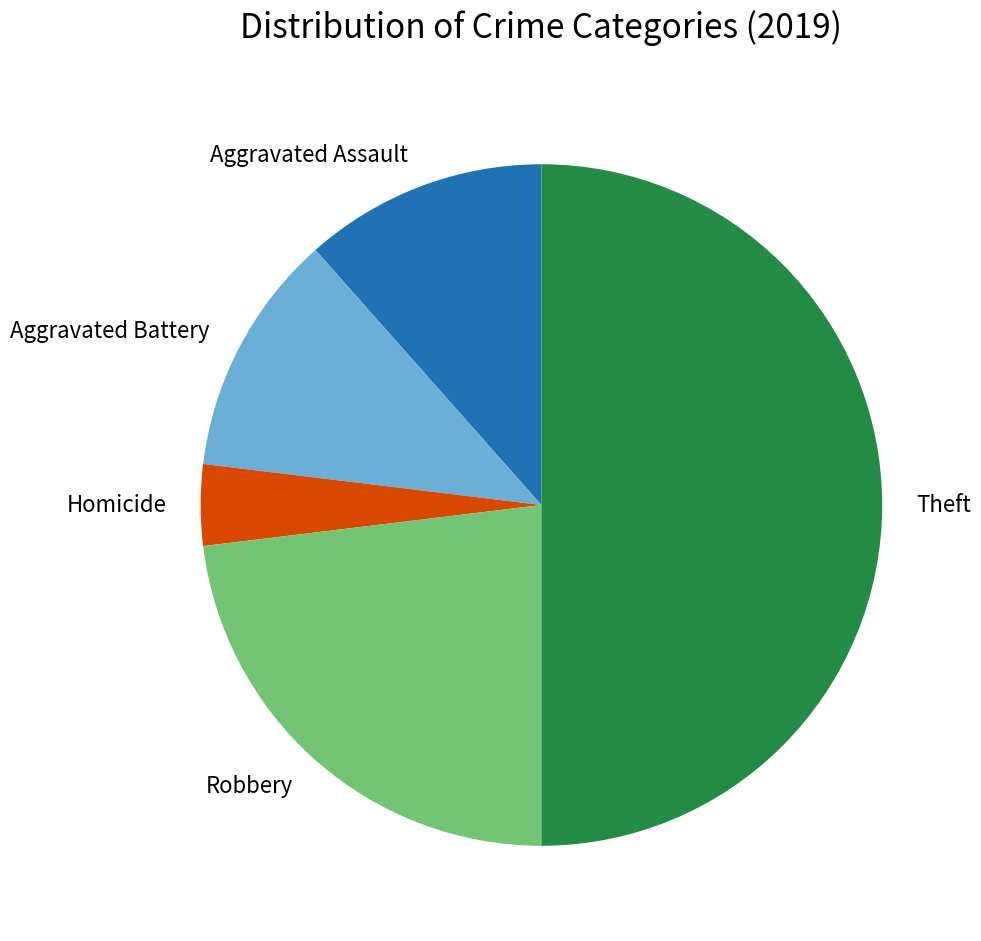

True or false: Aggravated Battery accounts for 1% of the total.

False